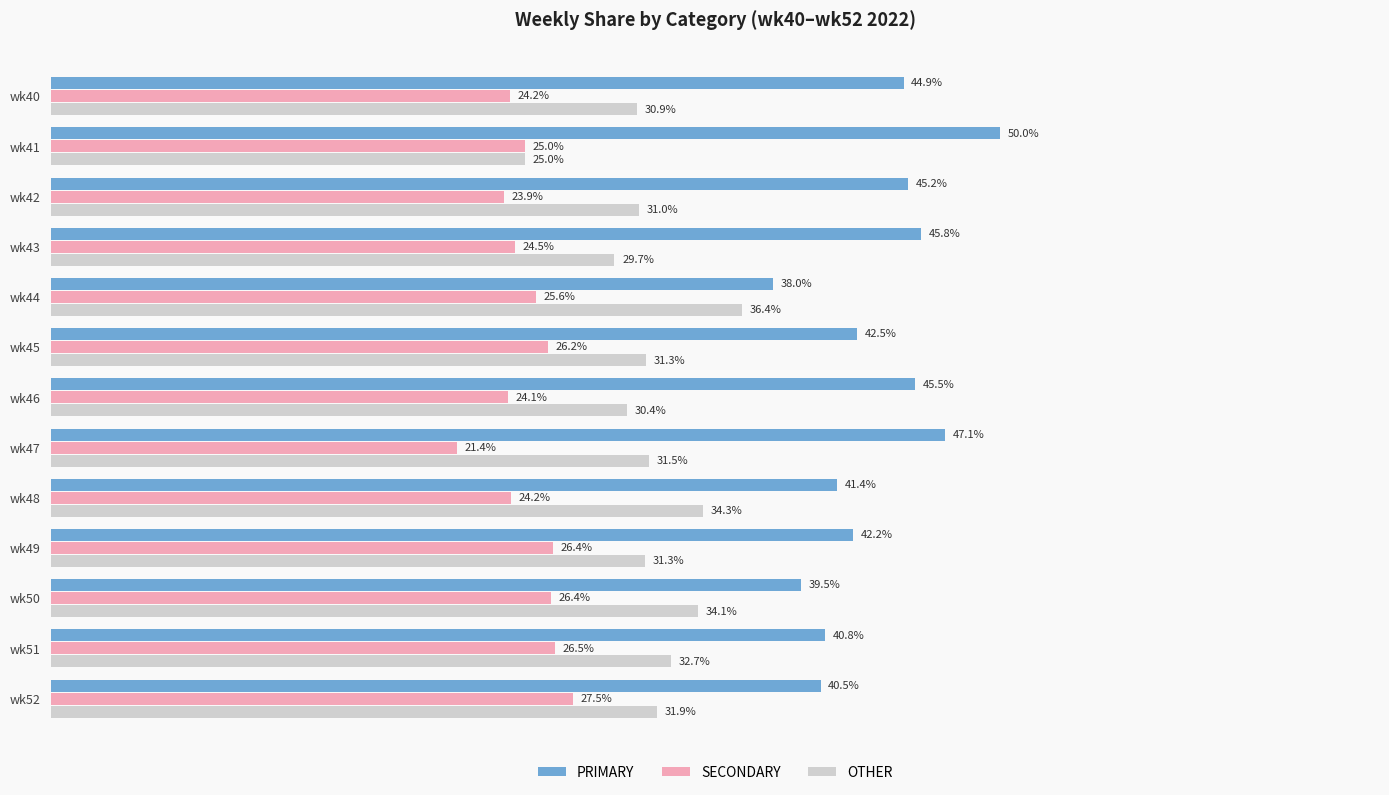

Is the value of PRIMARY at wk44 greater than the value of OTHER at wk48?

Yes